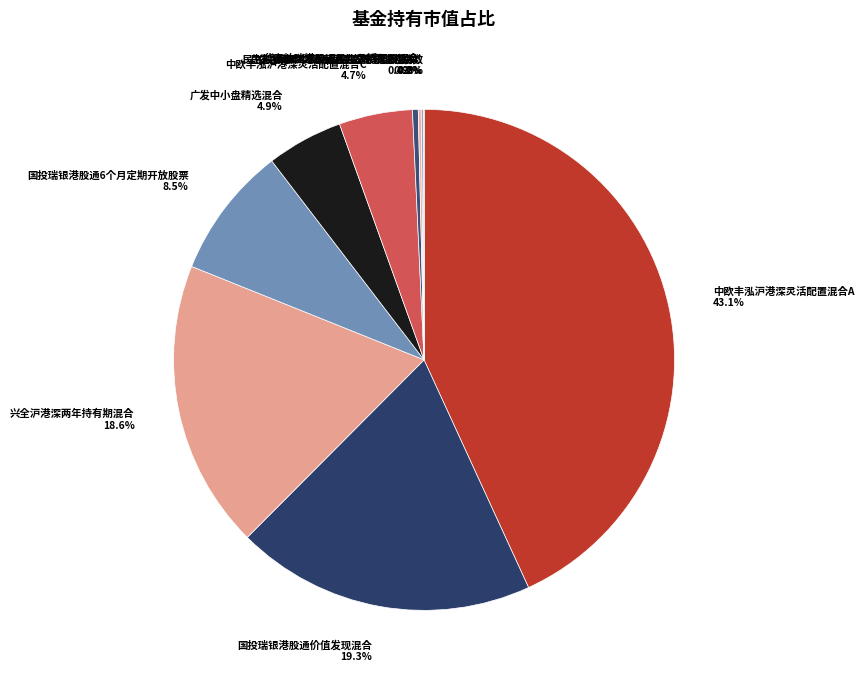

Between 广发中小盘精选混合 and 兴全沪港深两年持有期混合, which is larger?

兴全沪港深两年持有期混合